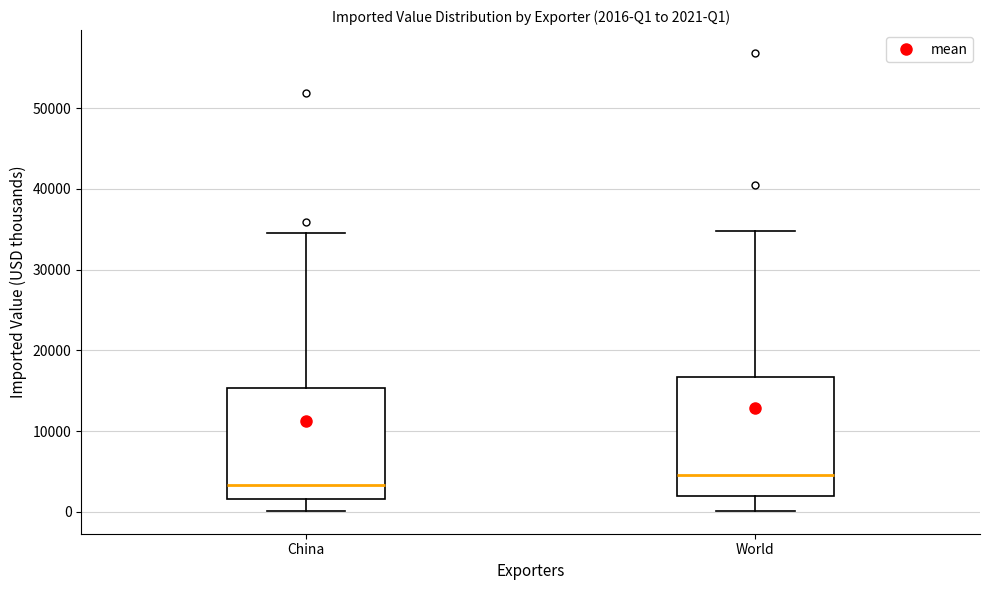

Which box's median line is the highest?

World